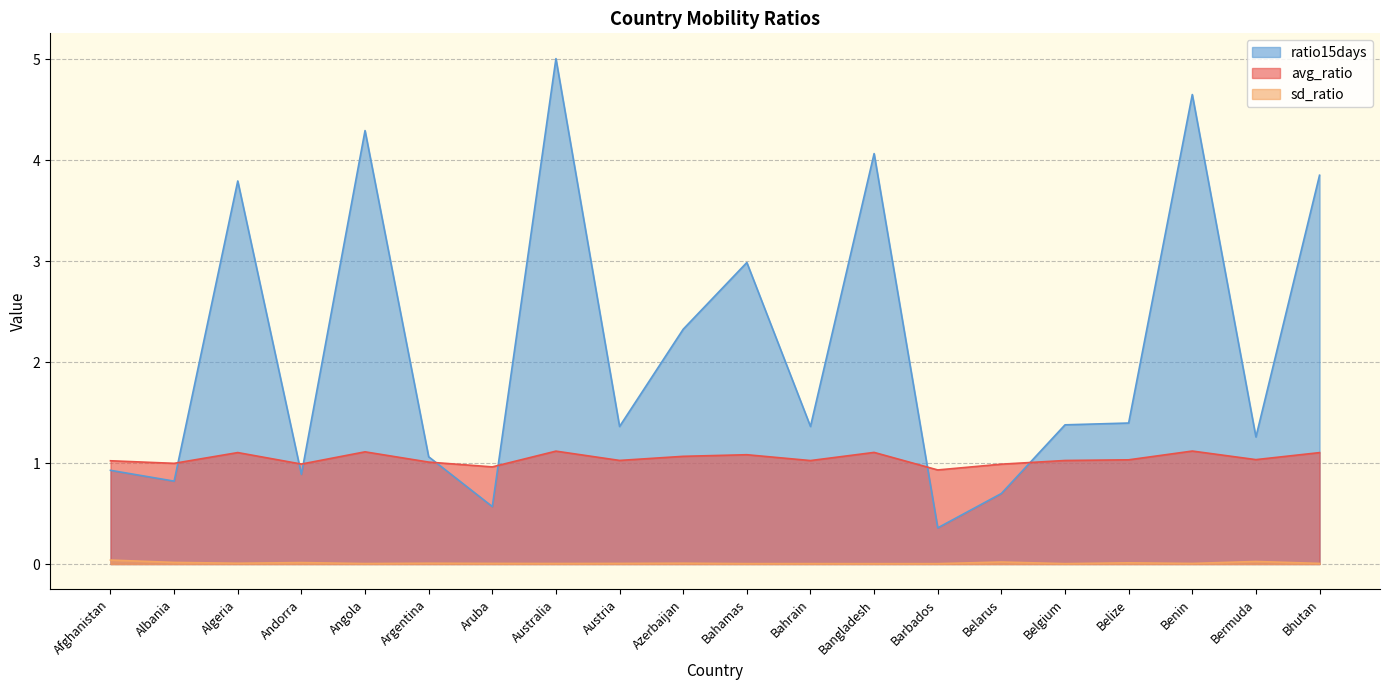

True or false: sd_ratio has a value of 0.0 at Aruba.

True